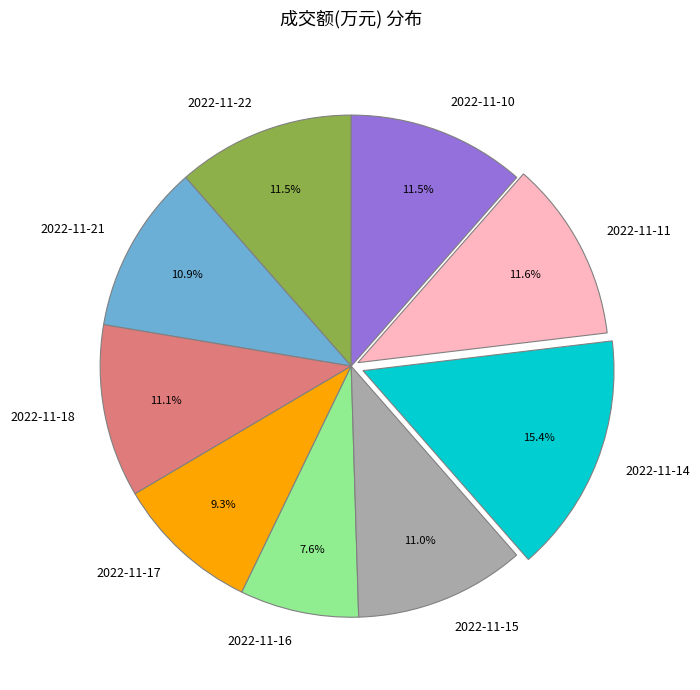

Is there any slice that represents more than half of the pie?

No